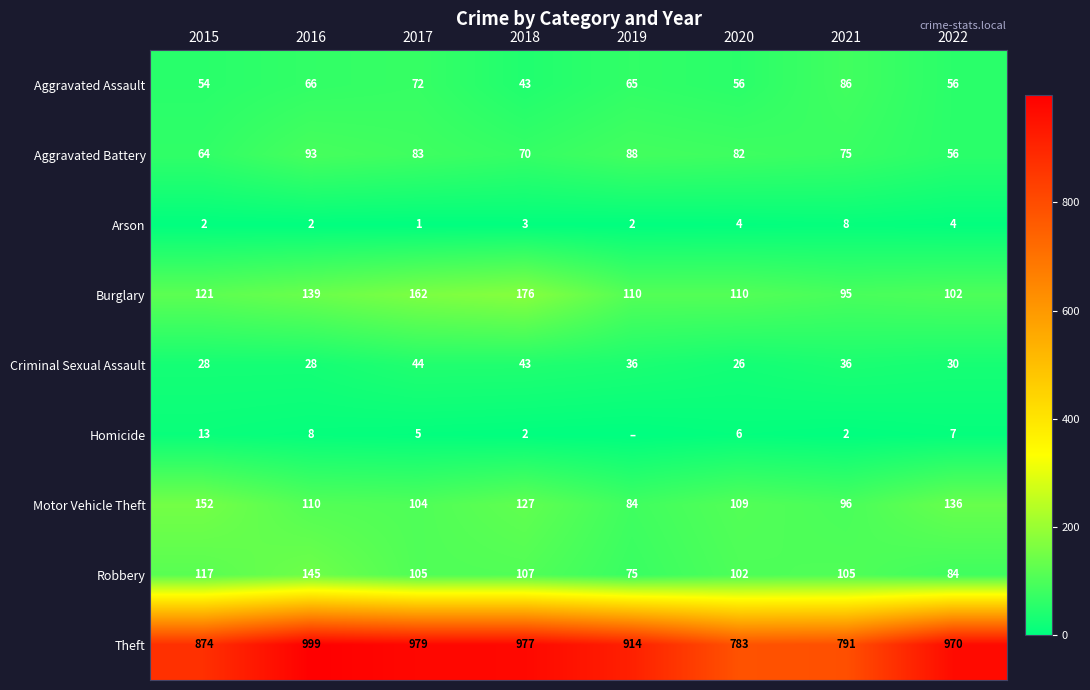

What is the difference between the highest and lowest values at 2016?

997